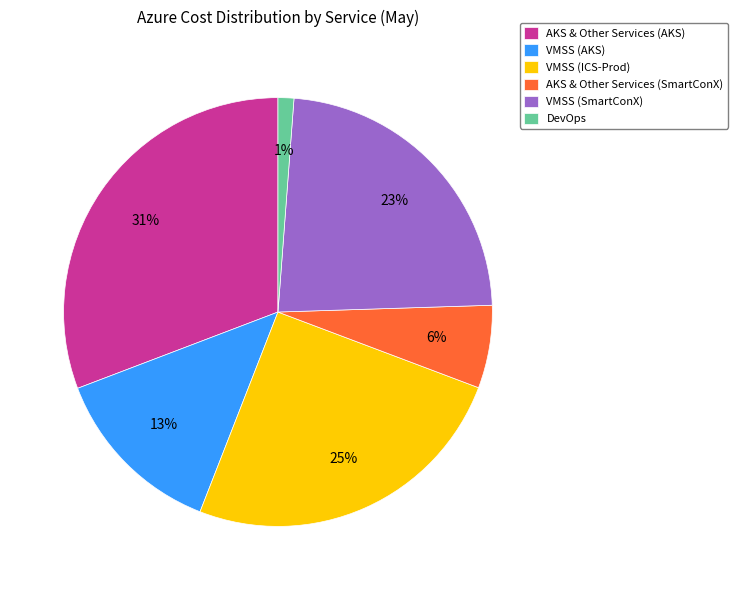

Count the number of slices in the pie.

6